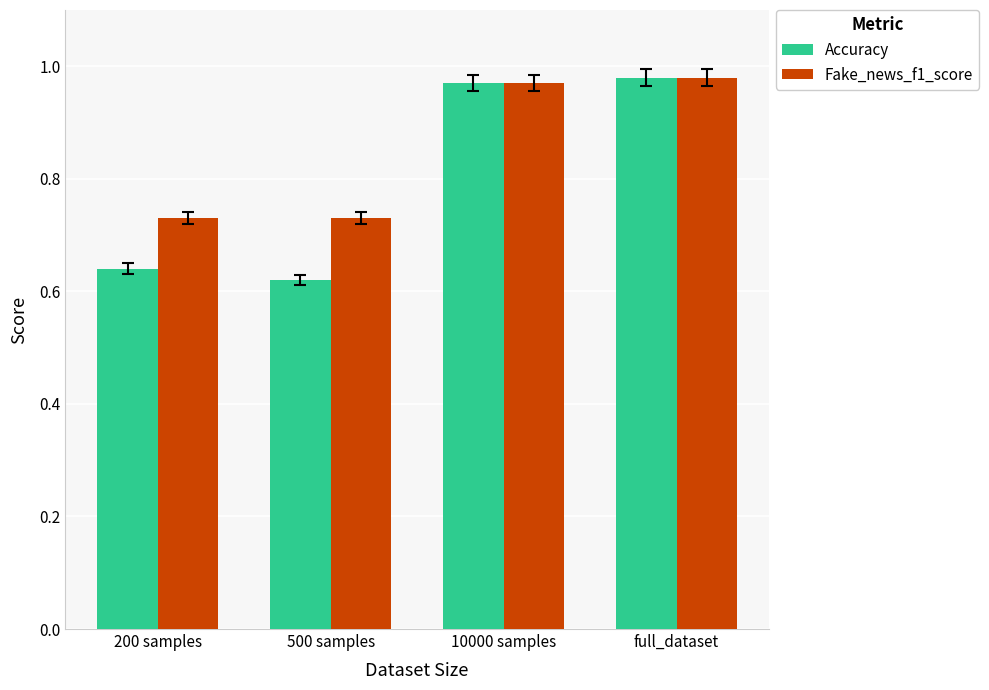

Which series has the largest total across all categories?

Fake_news_f1_score